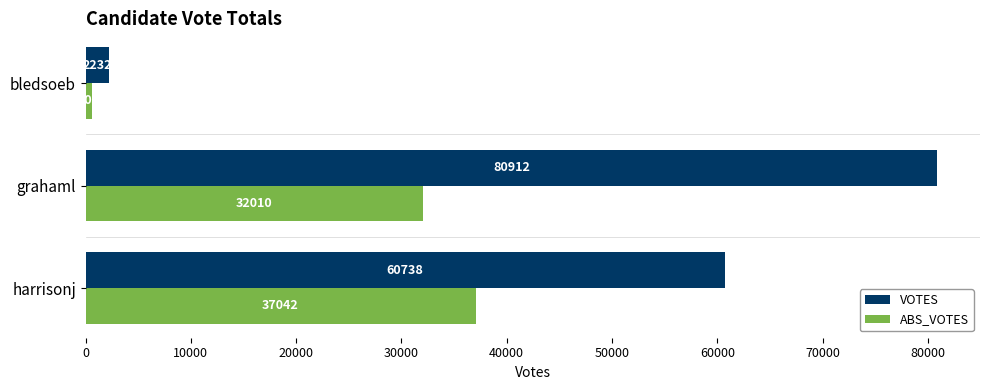

What is the difference between the maximum and minimum values in the ABS_VOTES series?

36436